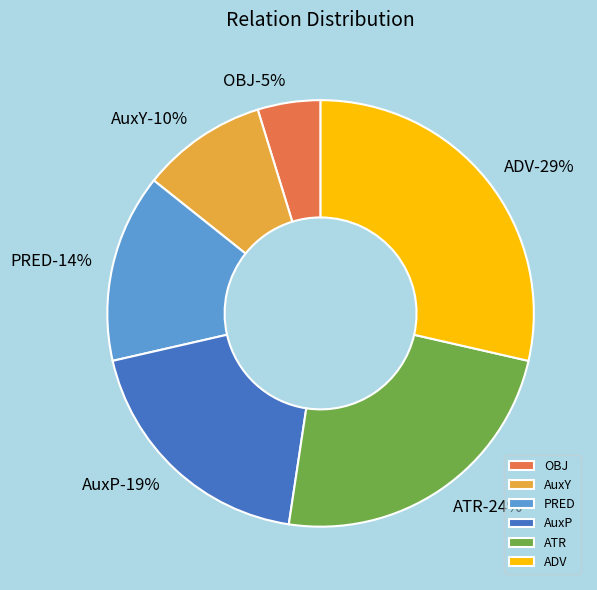

Which slice is the largest?

ADV